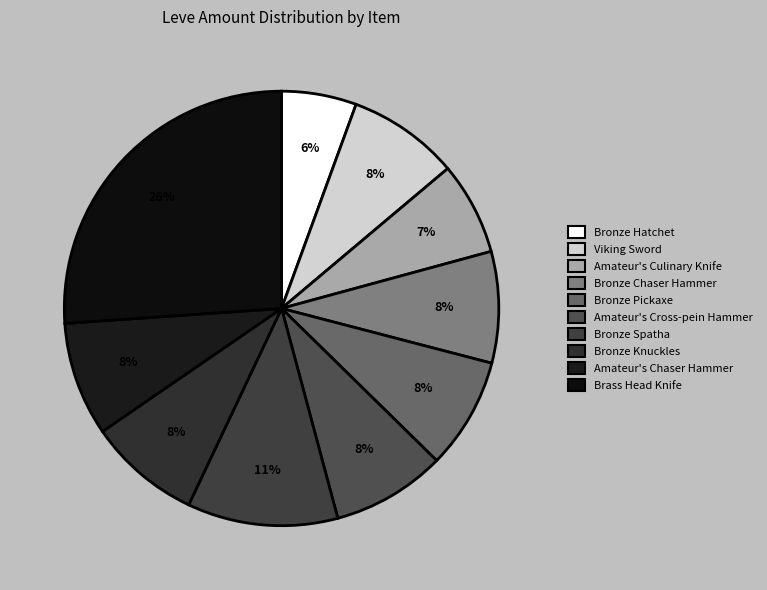

What portion of the pie excludes Amateur's Cross-pein Hammer?

91.5%